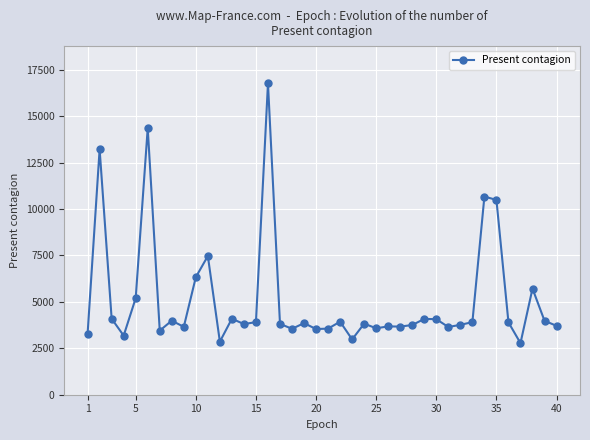

What is the value of the 12th point from the left?

2857